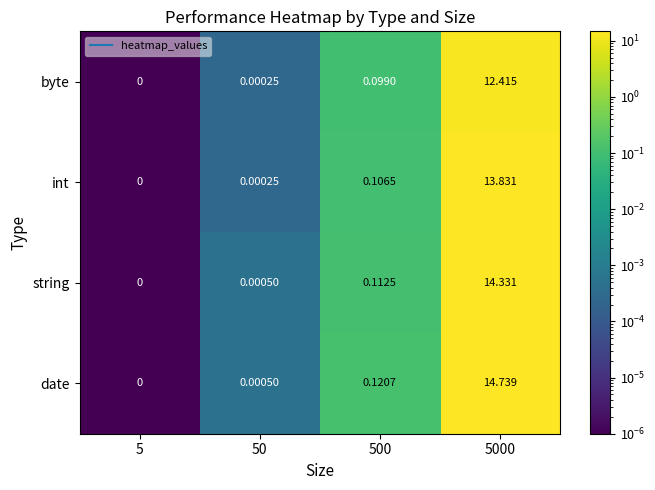

Which series has the largest total across all categories?

date